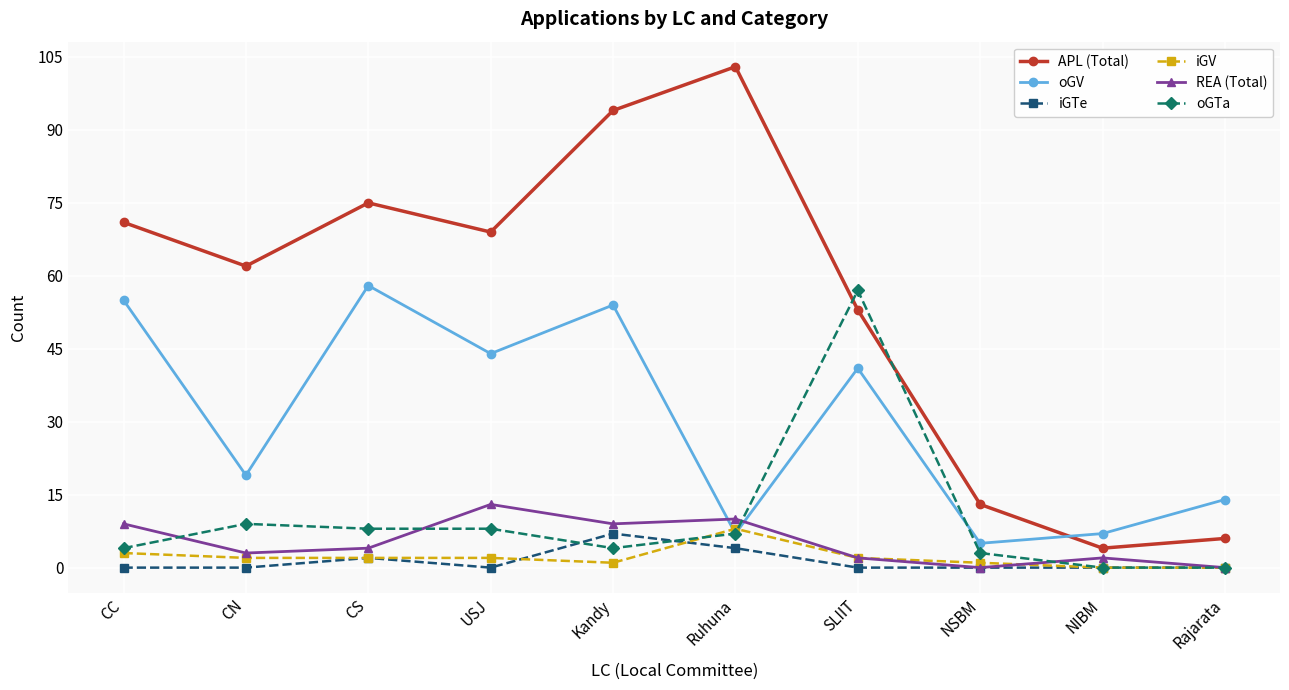

At how many categories does at least one series exceed 95?

1